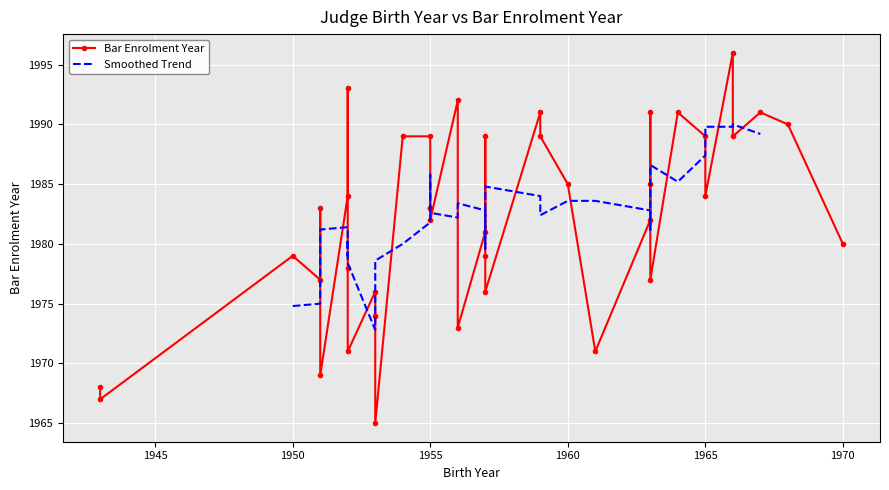

How many interior local peaks does the Date of Birth (year) series have?

12